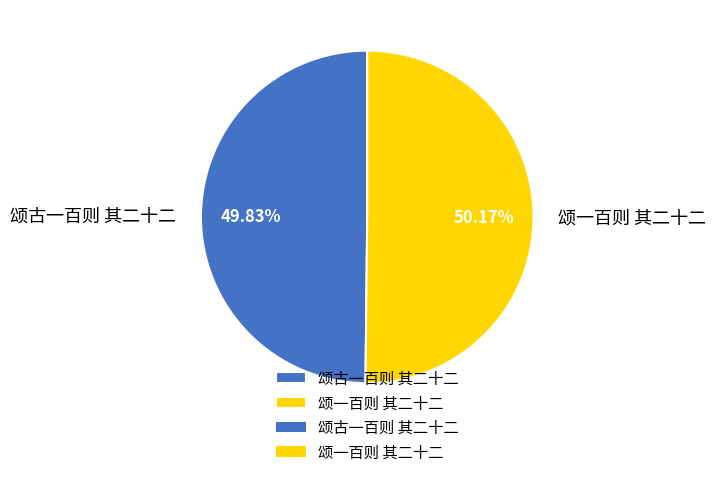

What is the ratio of the value at 颂一百则 其二十二 to the value at 颂古一百则 其二十二?

1.0